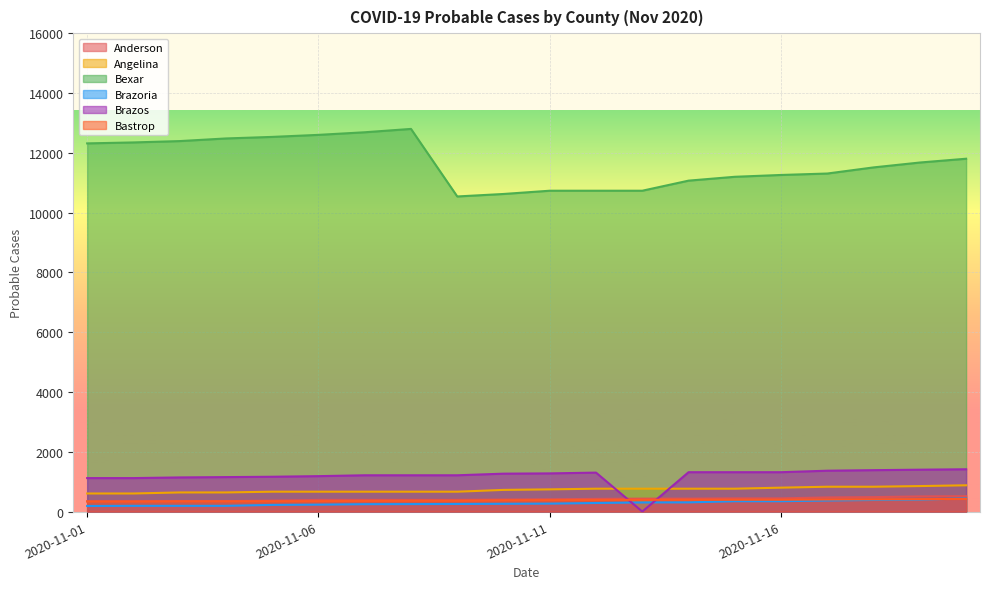

What is the difference between the Brazoria values at 2020-11-10 and 2020-11-15?

86